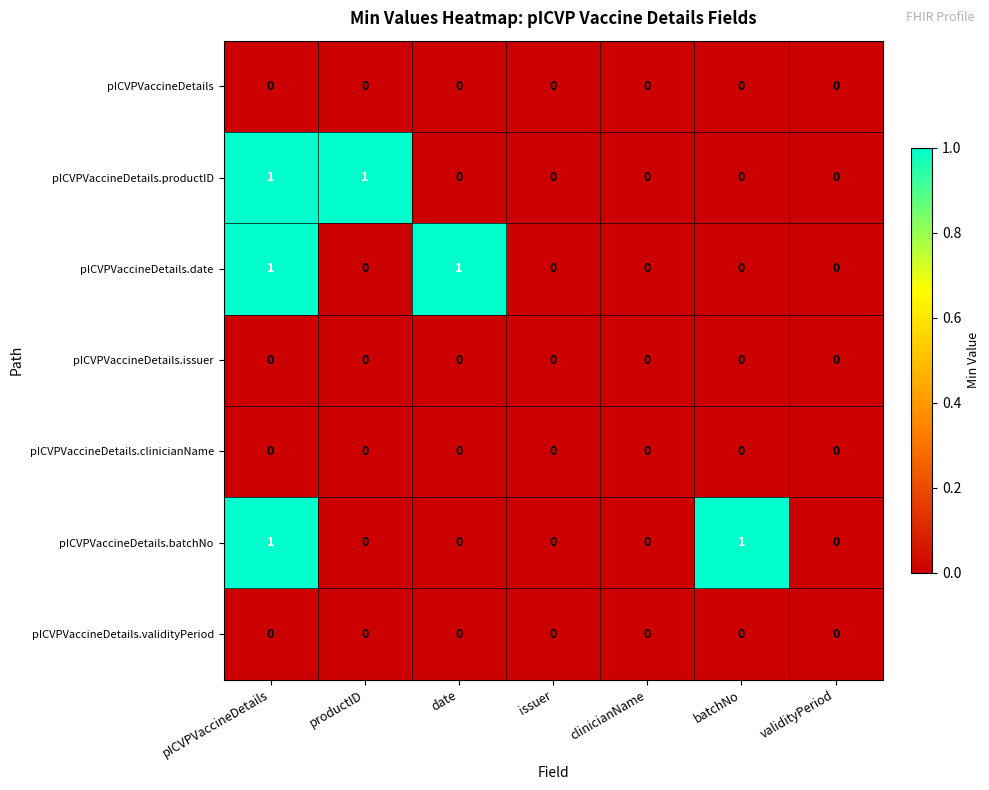

Is it true that pICVPVaccineDetails.productID equals 1 at productID?

True